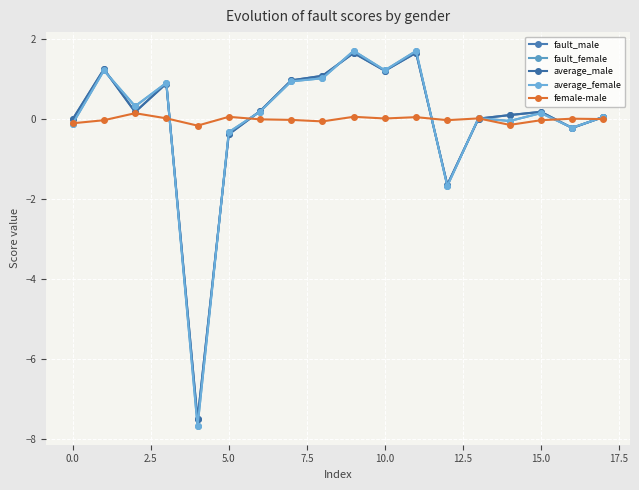

How many interior local peaks does the fault_male series have?

5